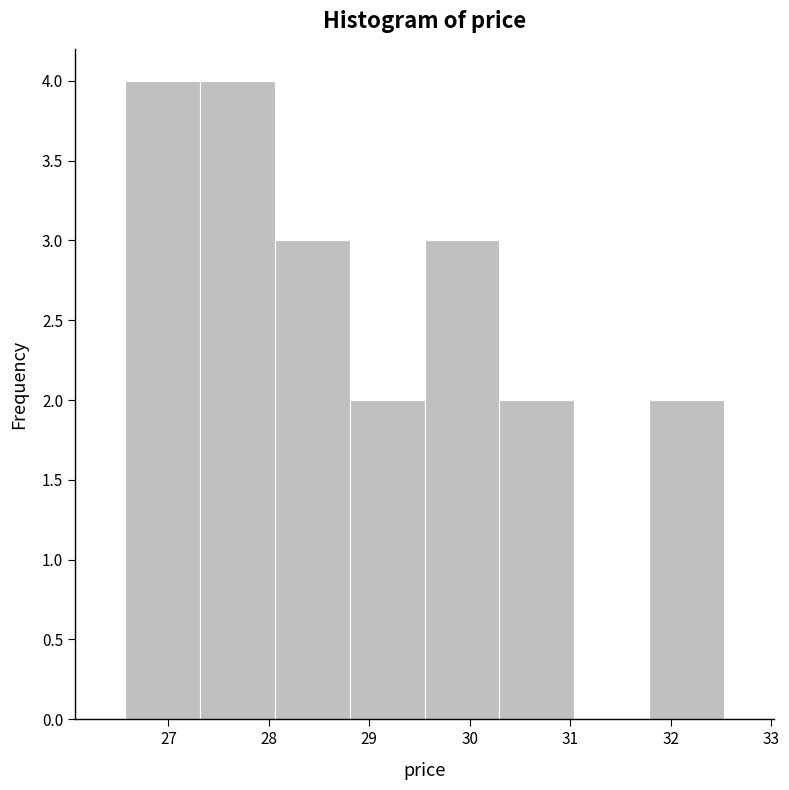

What is the height of the bar covering 29.6 to 30.3 on the x-axis? Neither the bar edges nor the heights are printed on the chart, so give them approximately, as read against the axes.

3